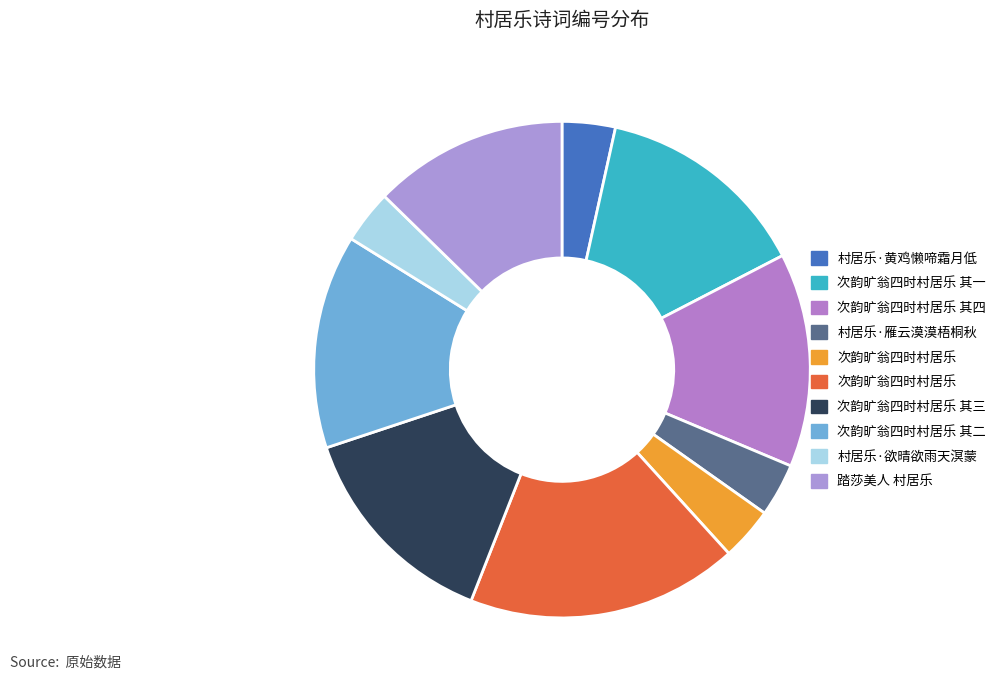

How many segments does this pie chart have?

10